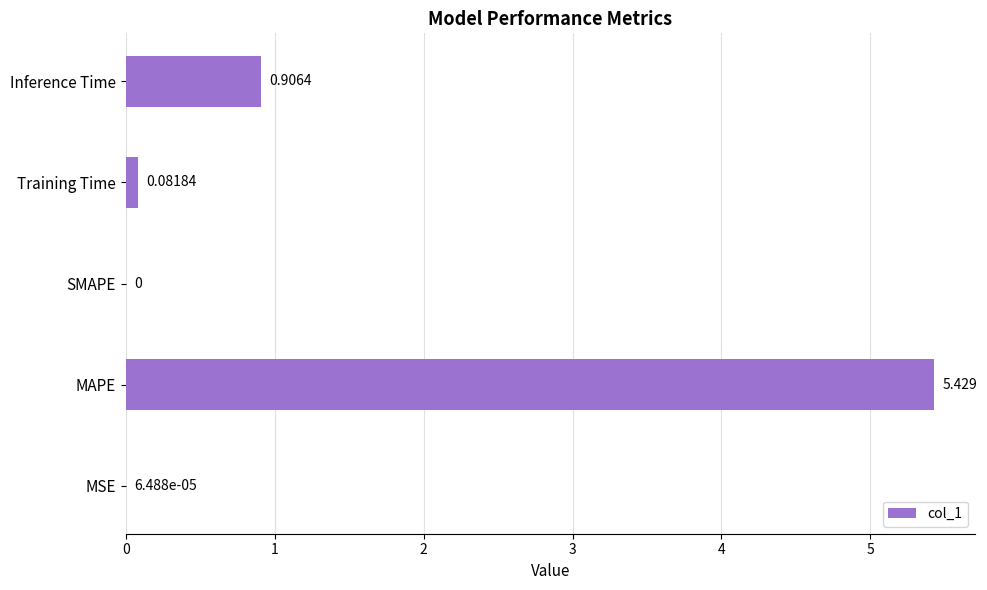

Which label corresponds to the largest value in the chart?

MAPE